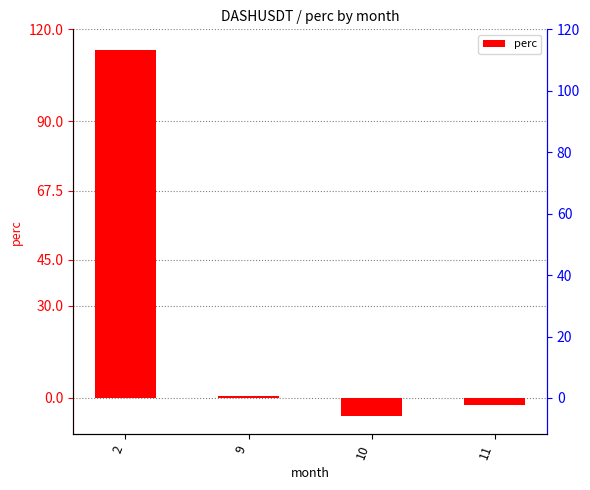

Reading right to left, transcribe all the data shown in this chart.

-2.3	-5.8	0.7	113.1